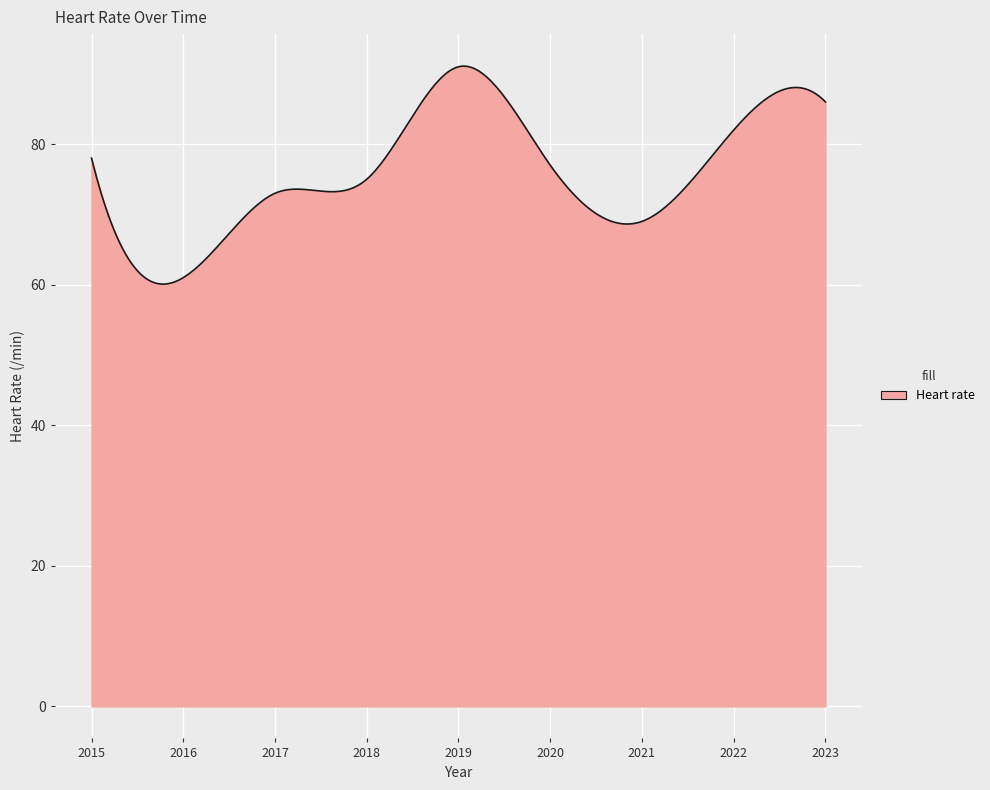

What is the difference between the maximum and minimum values?

31.0